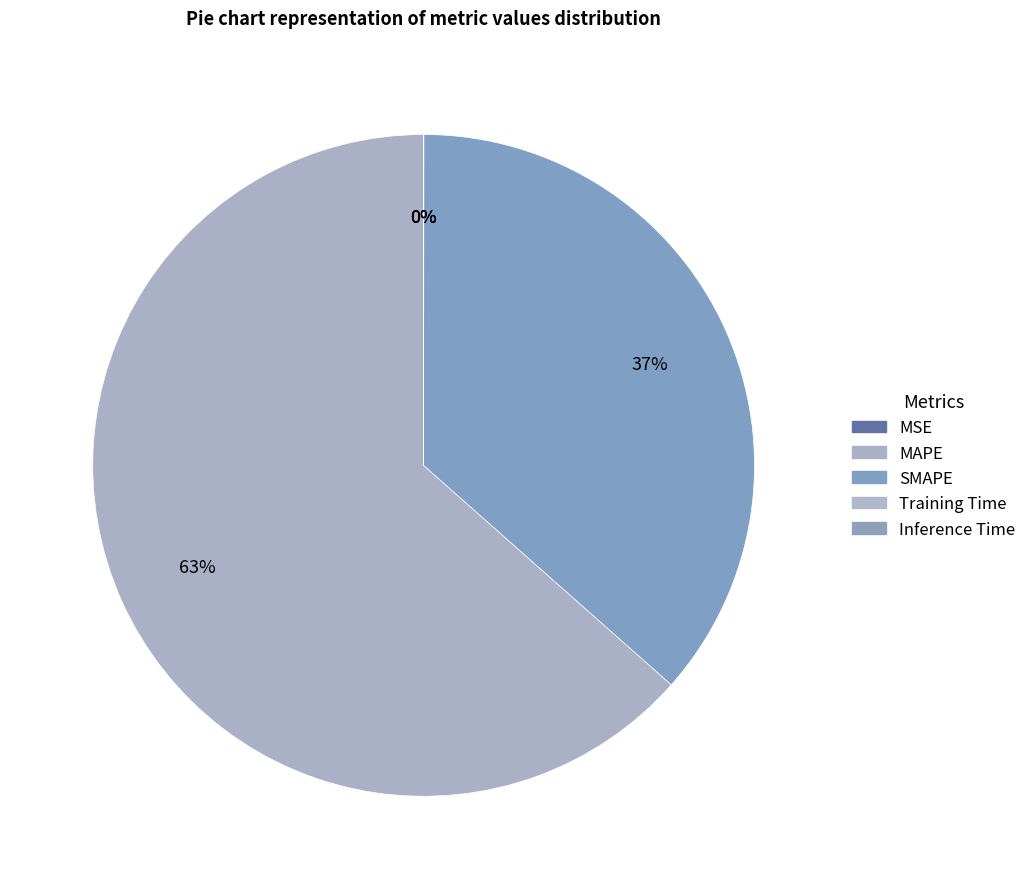

To the nearest percent, what is the combined percentage of SMAPE and MSE?

37%